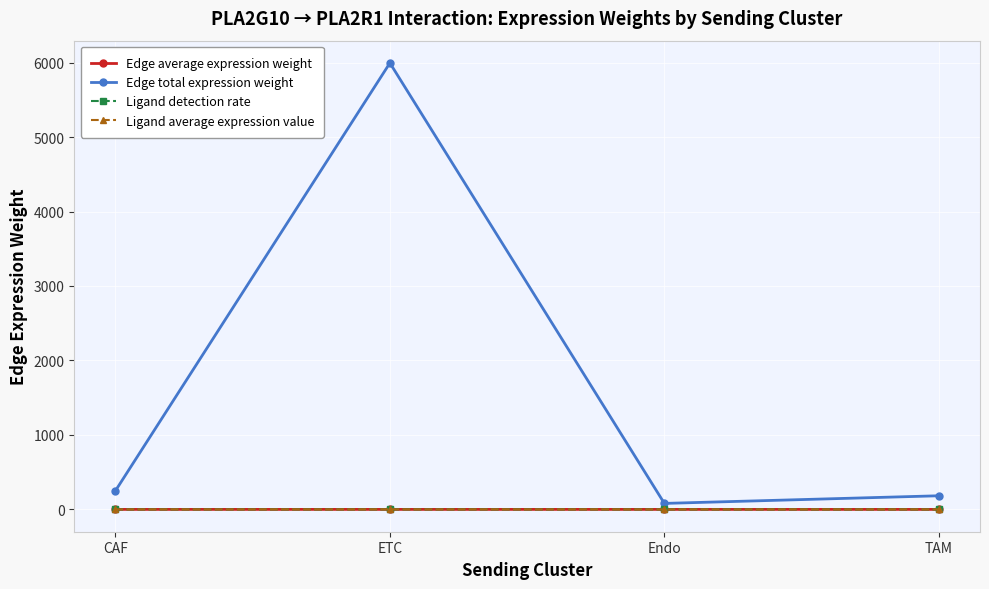

How many interior local peaks does the Edge average expression weight series have?

1